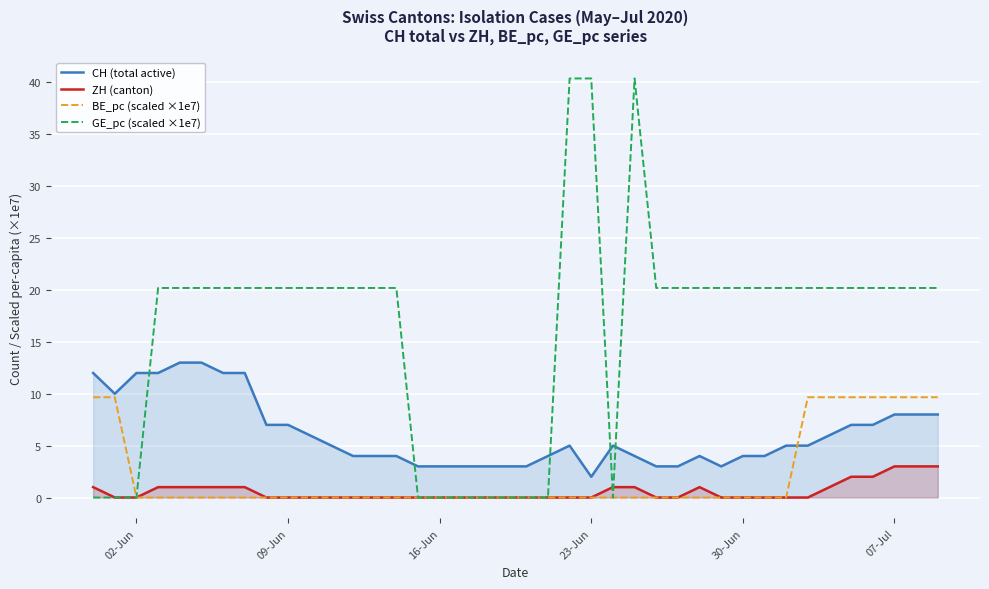

Does the chart display data point markers on the line(s)?

No